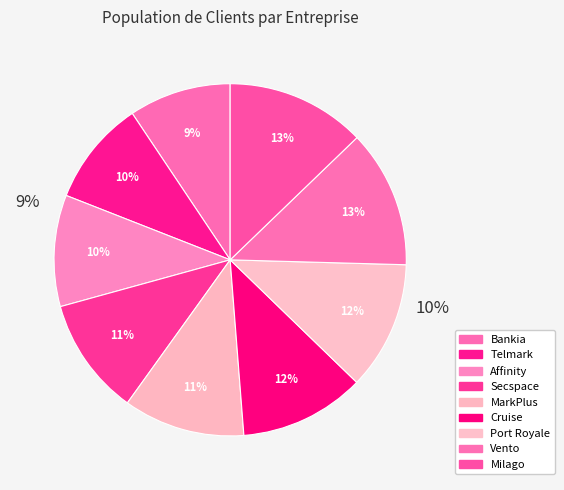

Does any single category account for the majority?

No